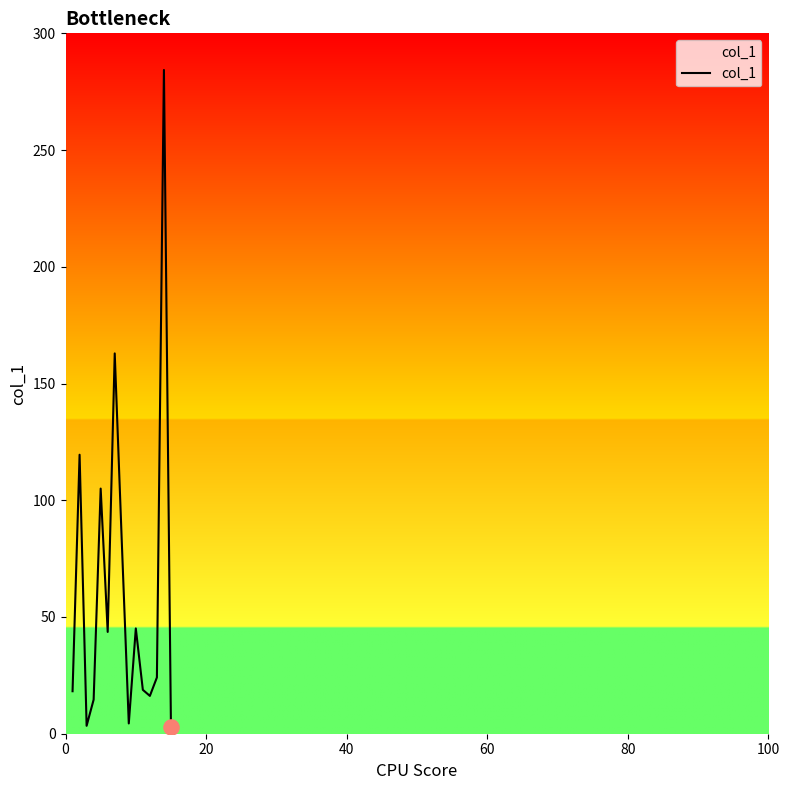

What is the maximum value shown in the chart?

284.3